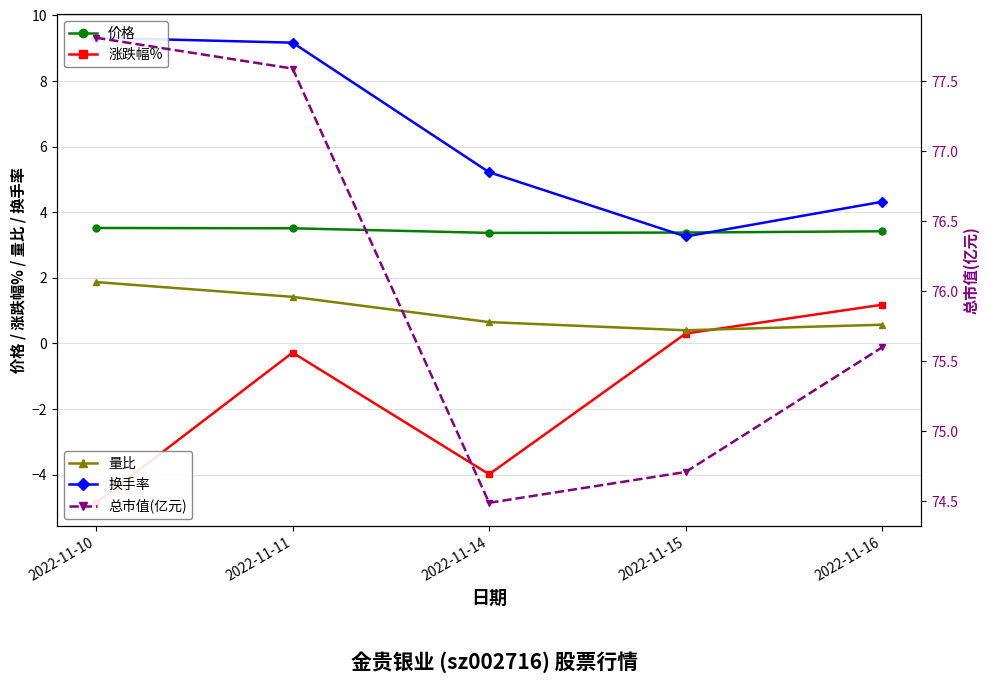

Which label corresponds to the largest value in the chart?

2022-11-10